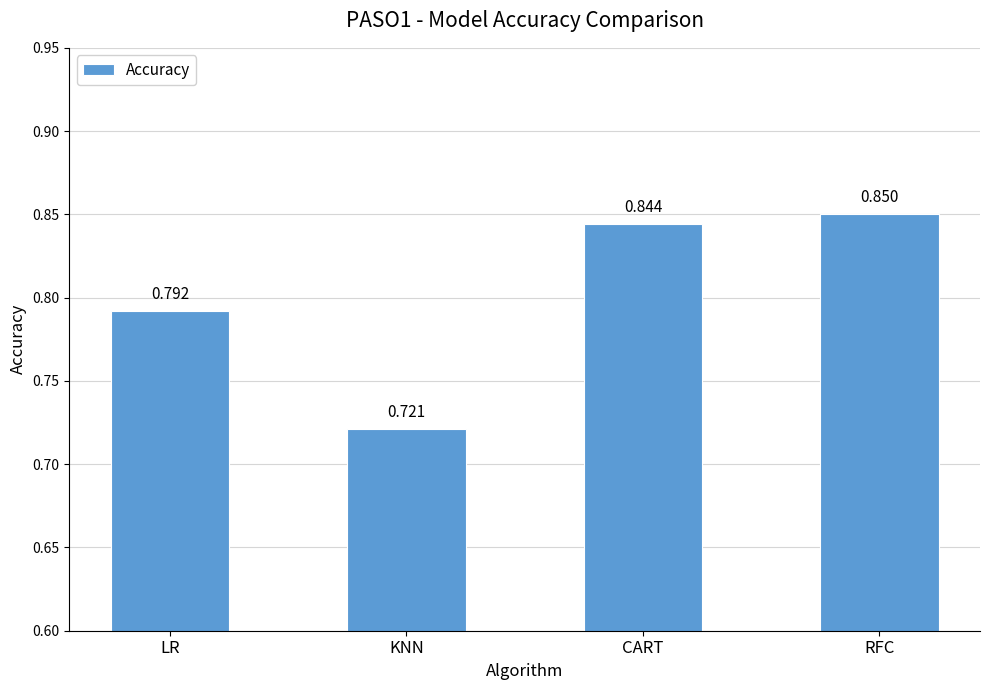

Which category has the lowest value across all series?

KNN